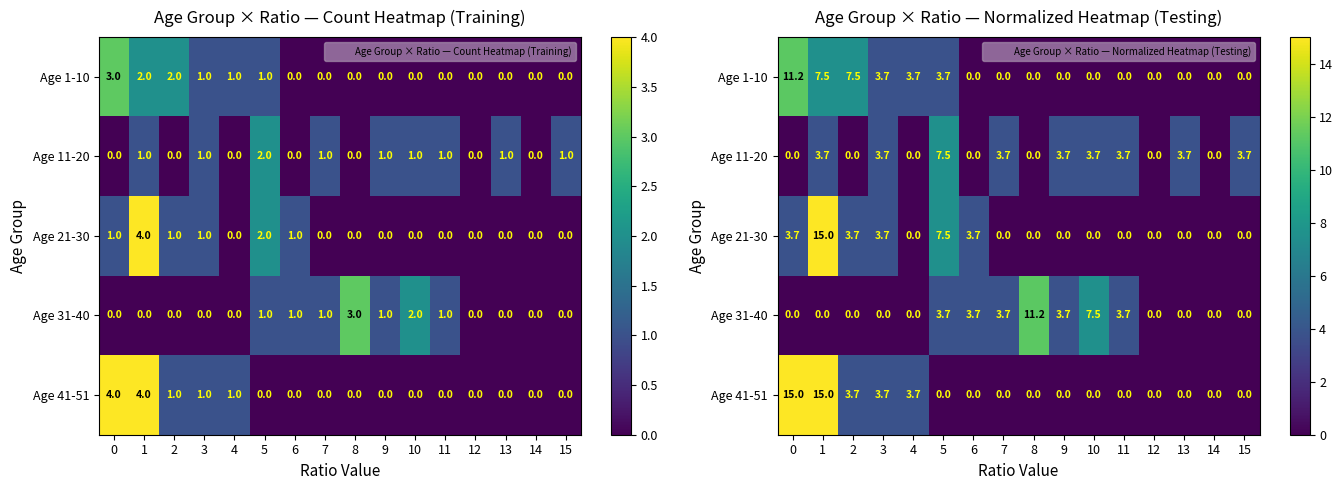

Which category has the highest value across all series?

1